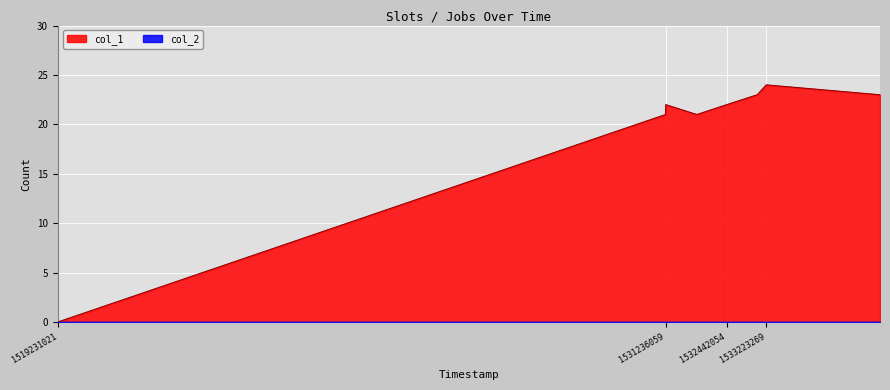

Reading left to right, what are all the values shown in this chart?

0	21	22	21	22	23	24	23